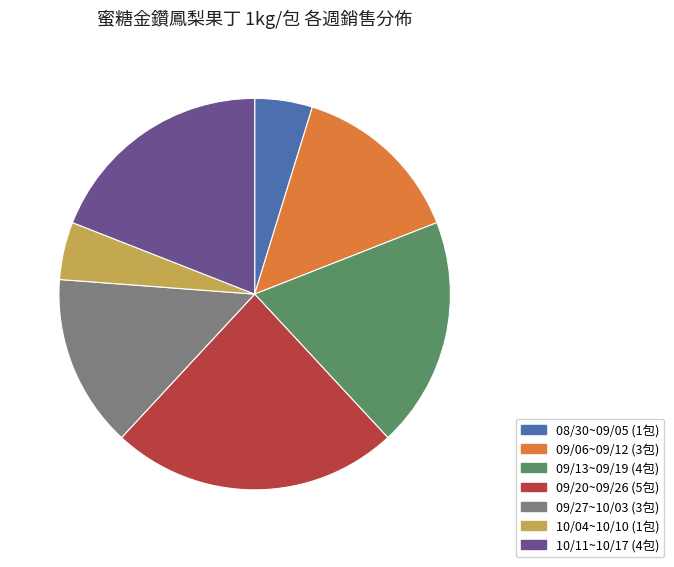

Is there a majority slice in this chart?

No